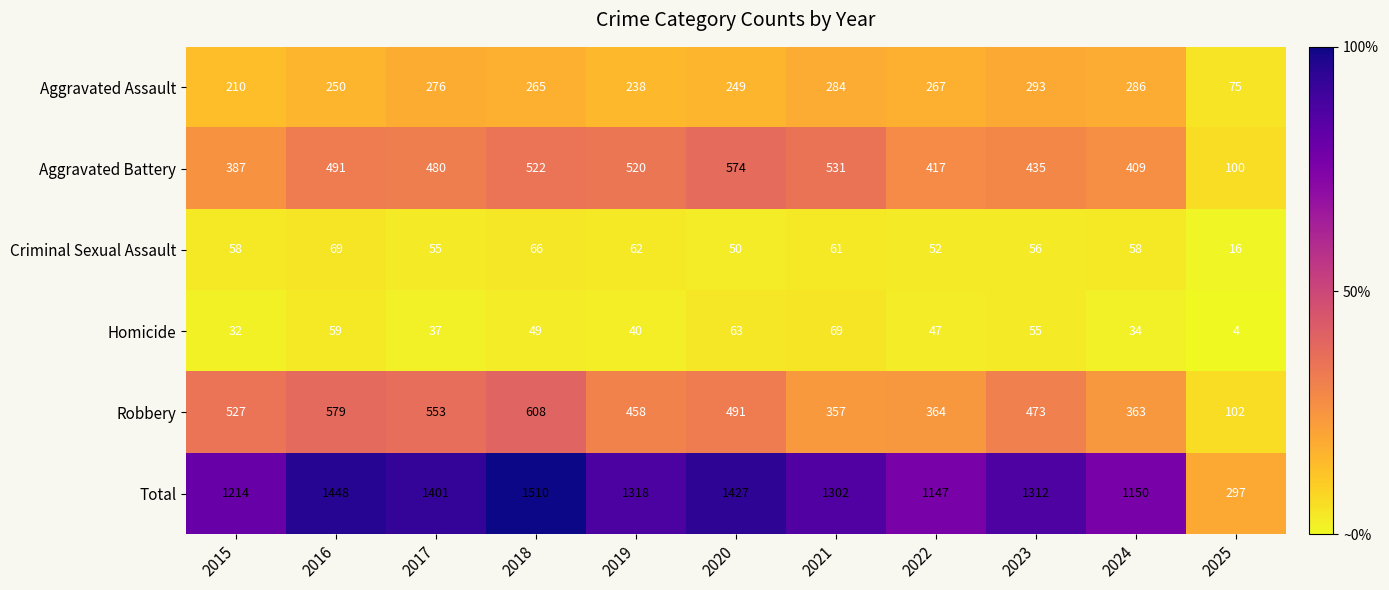

Which series changed the most between 2019 and 2023?

Aggravated Battery